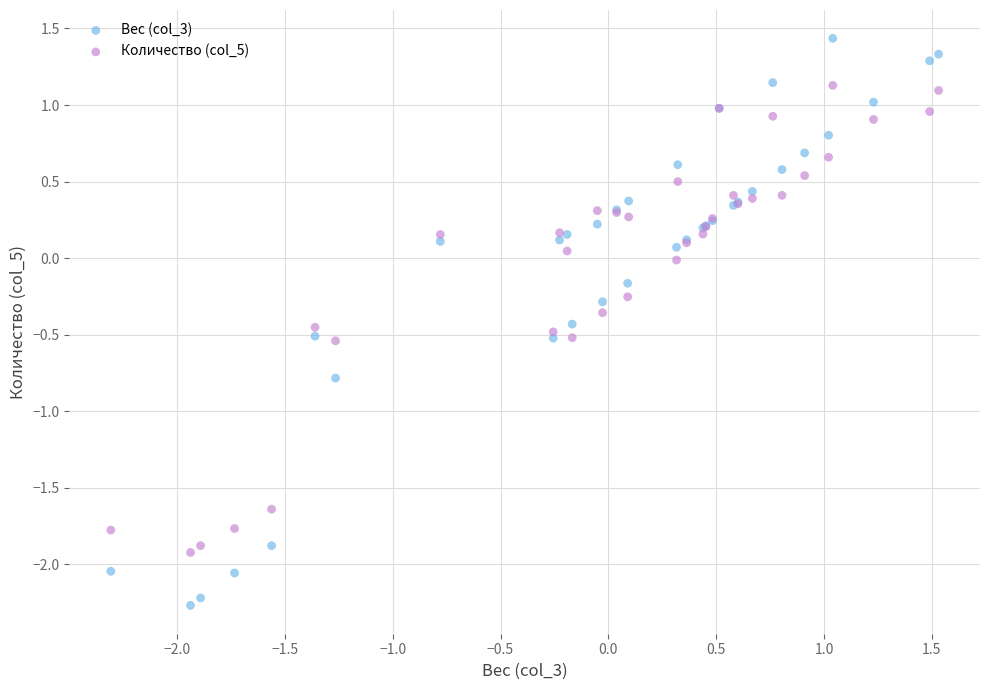

What is the X range (max minus min) for the scatter plot?

3.8